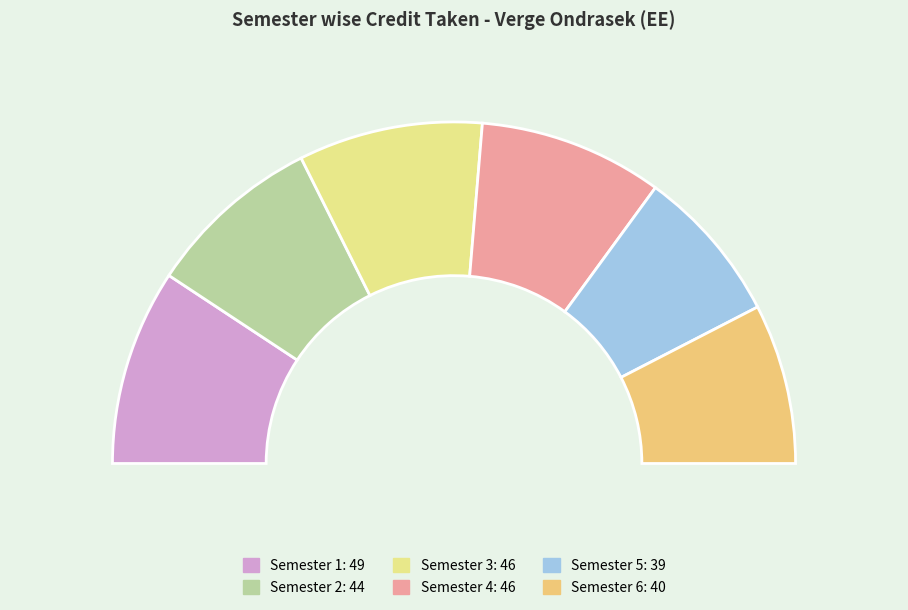

What is the change in value from Semester 4 to Semester 5?

-7